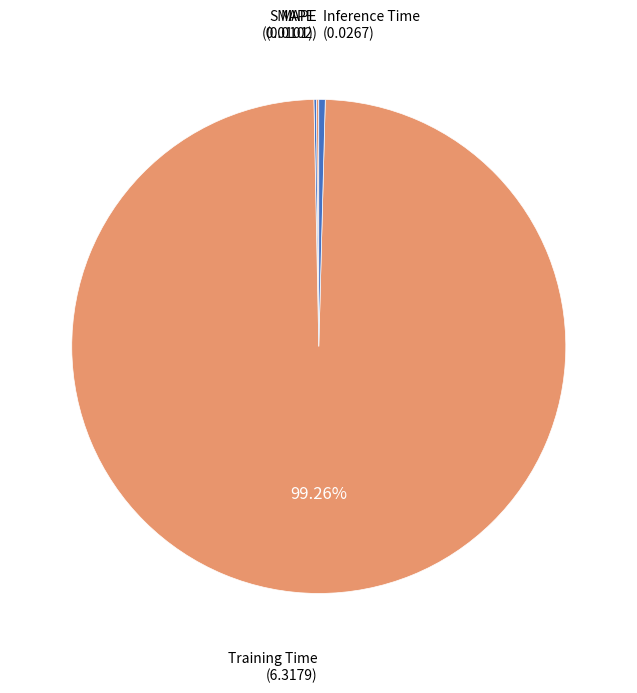

What is the largest slice in the pie chart?

Training Time